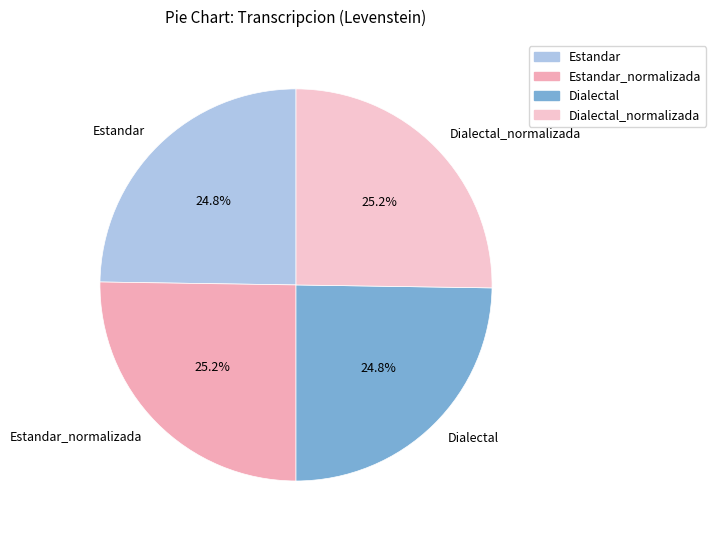

What percentage do Estandar_normalizada and Dialectal together represent?

50.0%